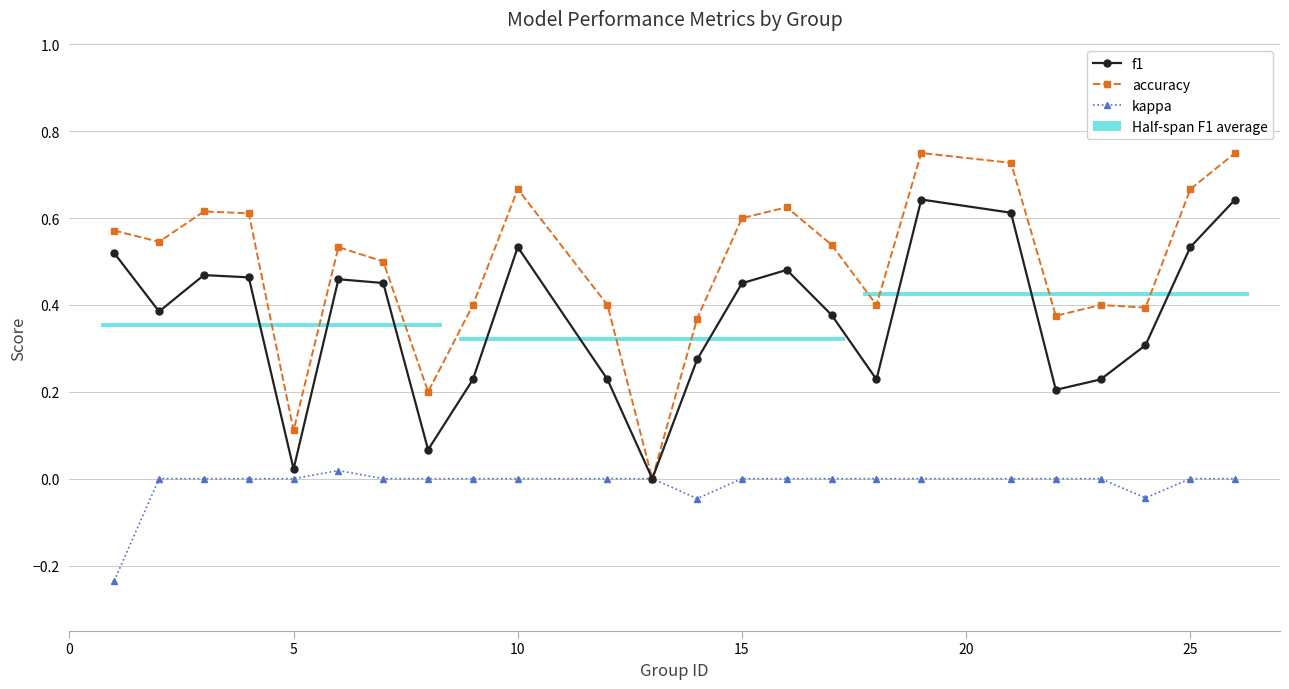

What is the sum of all accuracy values?

11.7